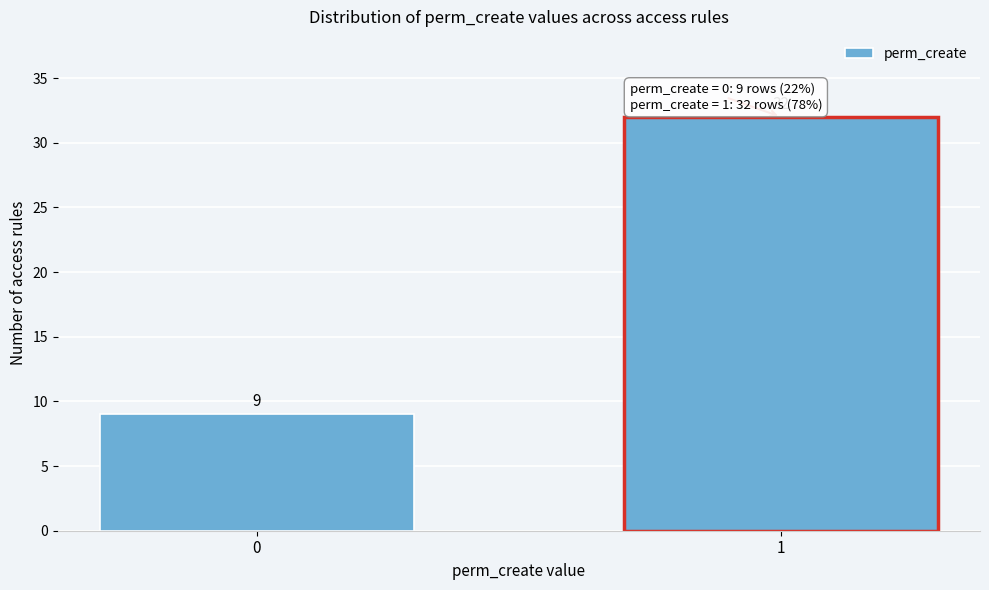

Reading left to right, transcribe all the data shown in this chart.

9	32